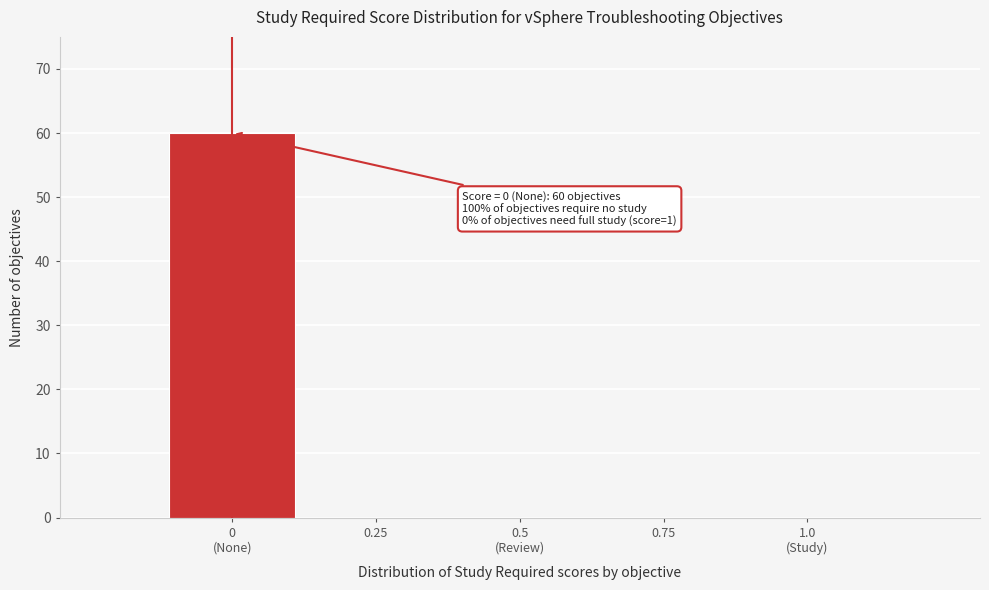

Is it true that the value at 0.25 is 0?

True